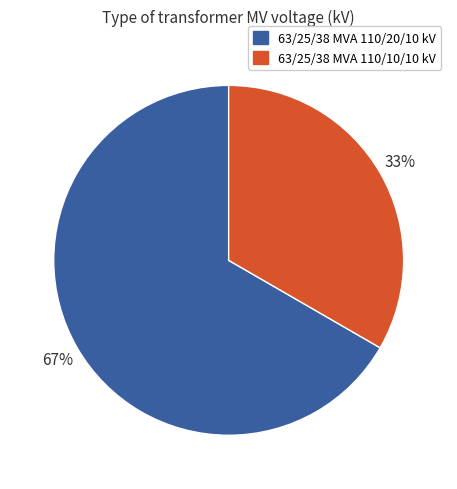

Which category accounts for the majority?

63/25/38 MVA 110/20/10 kV